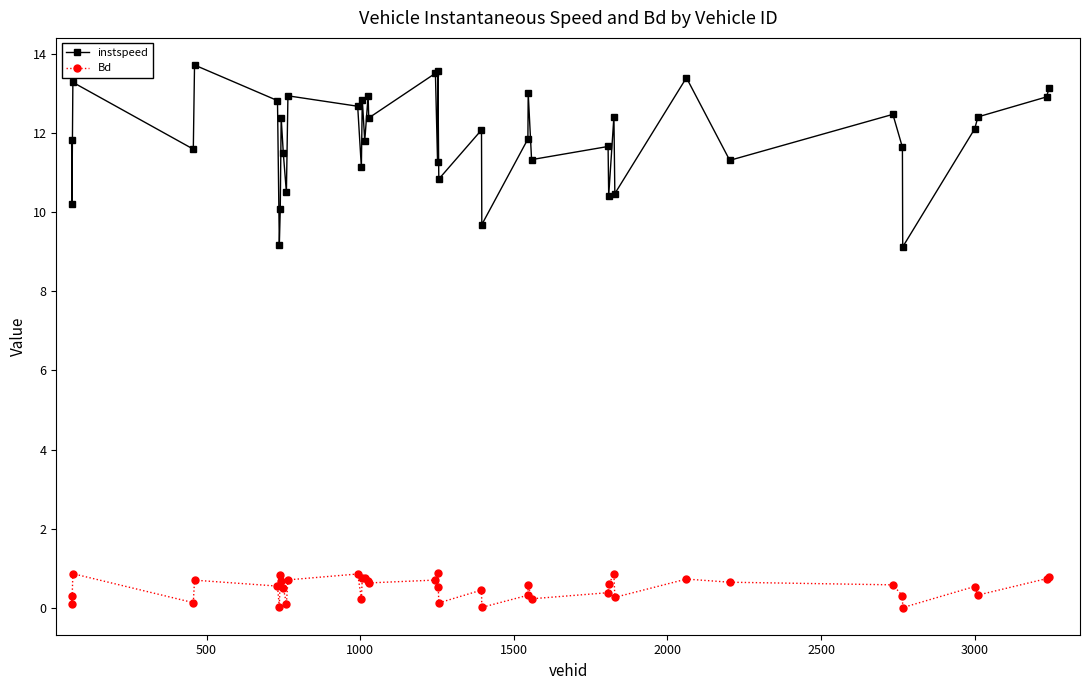

True or false: instspeed has more than 2 interior local peaks.

True